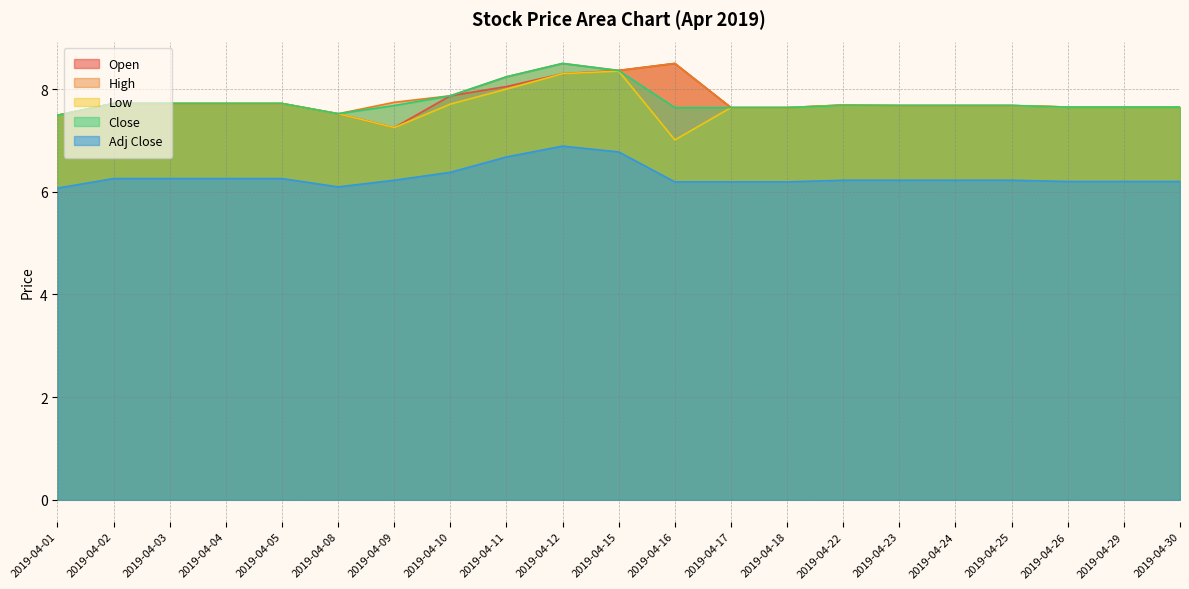

At which label does col_6 reach its peak?

2019-04-12